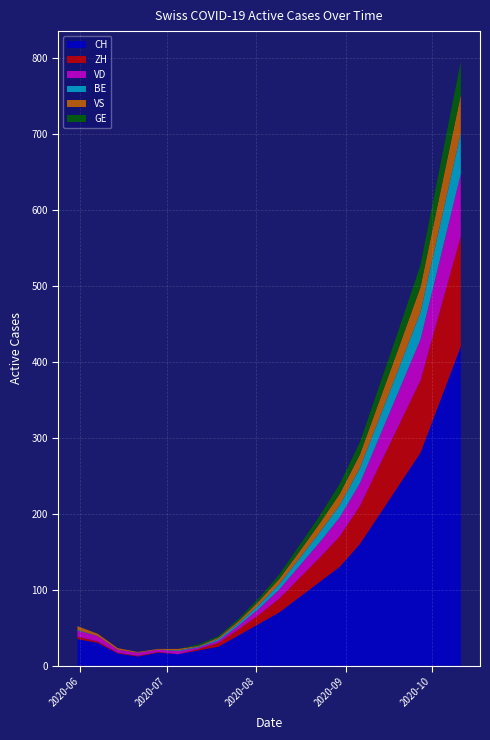

Reading left to right, transcribe all the data shown in this chart.

CH: 2020-05-31=35	2020-06-07=30	2020-06-14=16	2020-06-21=12	2020-06-28=17	2020-07-05=15	2020-07-12=20	2020-07-19=25	2020-07-26=40	2020-08-02=55	2020-08-09=70	2020-08-16=90	2020-08-23=110	2020-08-30=130	2020-09-06=160	2020-09-13=200	2020-09-20=240	2020-09-27=280	2020-10-04=350	2020-10-11=420
ZH: 2020-05-31=3	2020-06-07=2	2020-06-14=1	2020-06-21=1	2020-06-28=1	2020-07-05=0	2020-07-12=2	2020-07-19=5	2020-07-26=8	2020-08-02=12	2020-08-09=18	2020-08-16=25	2020-08-23=32	2020-08-30=40	2020-09-06=50	2020-09-13=65	2020-09-20=80	2020-09-27=95	2020-10-04=120	2020-10-11=145
VD: 2020-05-31=8	2020-06-07=7	2020-06-14=4	2020-06-21=4	2020-06-28=3	2020-07-05=4	2020-07-12=2	2020-07-19=3	2020-07-26=5	2020-08-02=8	2020-08-09=12	2020-08-16=16	2020-08-23=20	2020-08-30=25	2020-09-06=30	2020-09-13=38	2020-09-20=46	2020-09-27=54	2020-10-04=68	2020-10-11=82
BE: 2020-05-31=1	2020-06-07=0	2020-06-14=0	2020-06-21=0	2020-06-28=0	2020-07-05=1	2020-07-12=1	2020-07-19=2	2020-07-26=3	2020-08-02=5	2020-08-09=7	2020-08-16=10	2020-08-23=13	2020-08-30=16	2020-09-06=20	2020-09-13=25	2020-09-20=30	2020-09-27=36	2020-10-04=45	2020-10-11=54
VS: 2020-05-31=5	2020-06-07=3	2020-06-14=2	2020-06-21=1	2020-06-28=1	2020-07-05=2	2020-07-12=1	2020-07-19=2	2020-07-26=3	2020-08-02=5	2020-08-09=7	2020-08-16=9	2020-08-23=12	2020-08-30=15	2020-09-06=18	2020-09-13=23	2020-09-20=28	2020-09-27=33	2020-10-04=42	2020-10-11=50
GE: 2020-05-31=0	2020-06-07=0	2020-06-14=0	2020-06-21=0	2020-06-28=0	2020-07-05=0	2020-07-12=2	2020-07-19=2	2020-07-26=3	2020-08-02=4	2020-08-09=6	2020-08-16=8	2020-08-23=10	2020-08-30=13	2020-09-06=16	2020-09-13=20	2020-09-20=24	2020-09-27=29	2020-10-04=36	2020-10-11=44